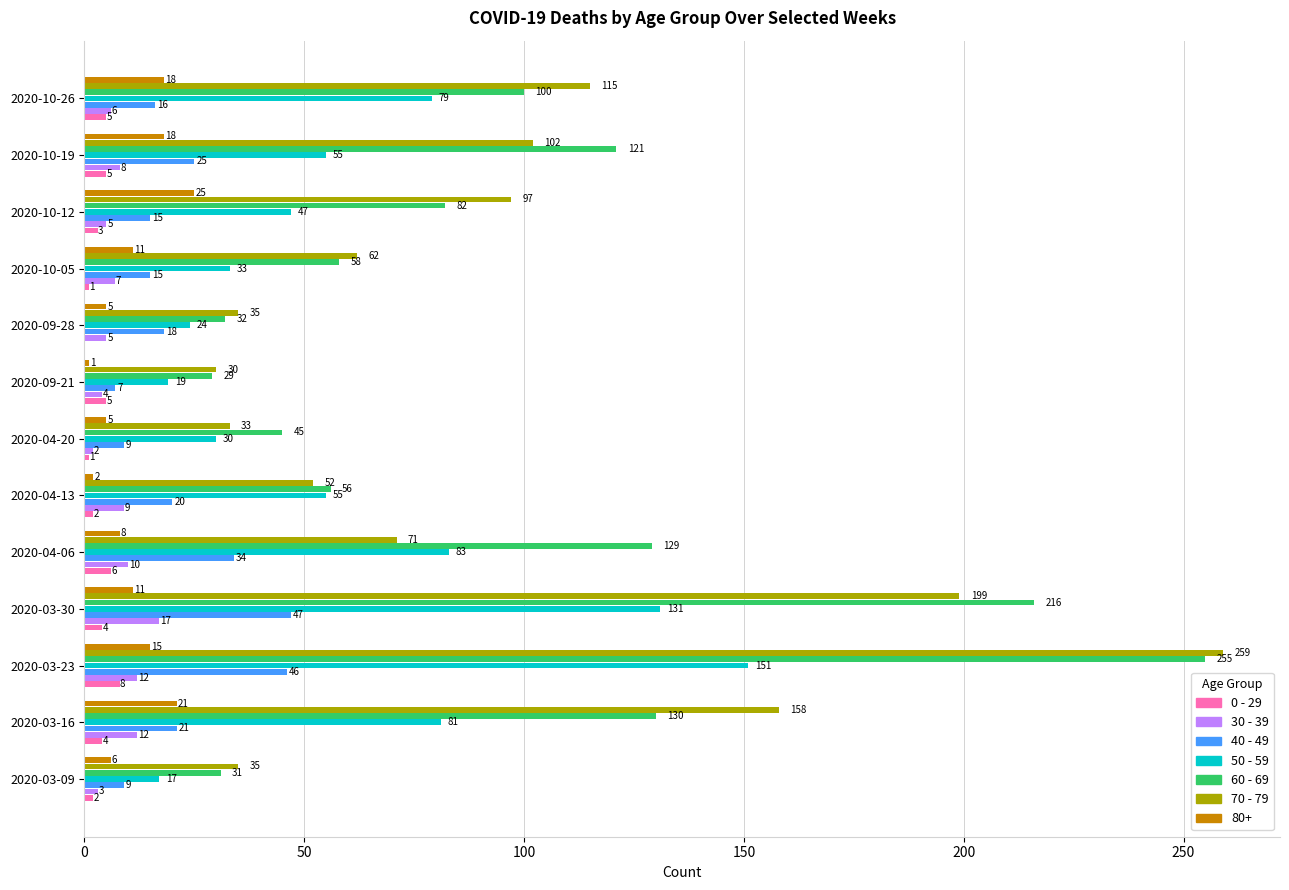

What is the greatest value displayed?

259